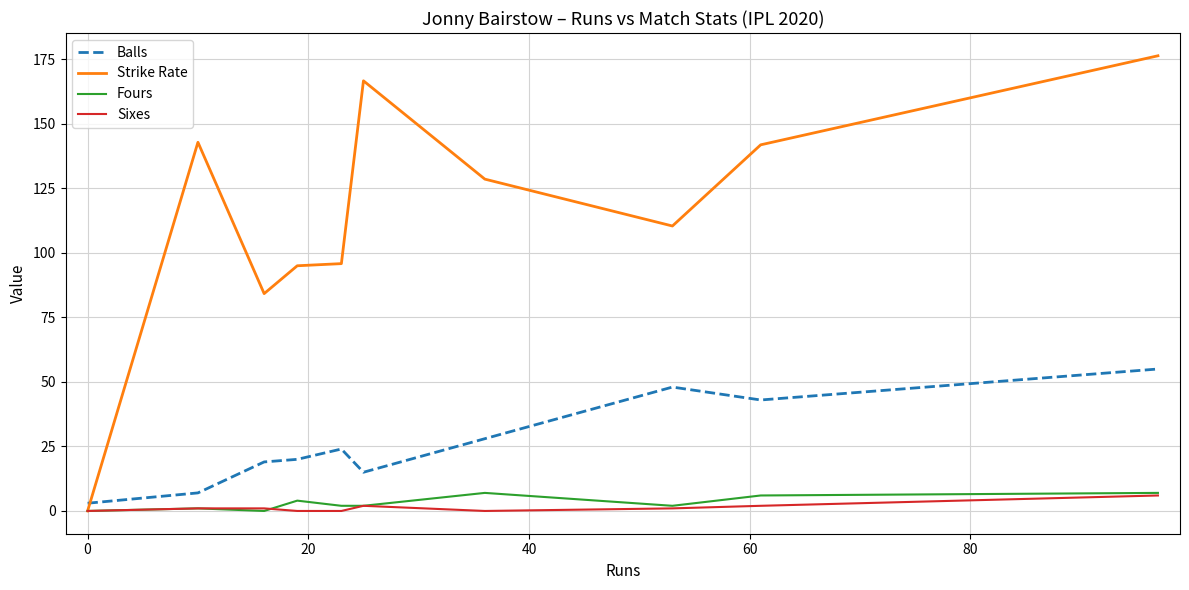

After their last crossing, which series has the higher values: Balls or Strike Rate?

Strike Rate